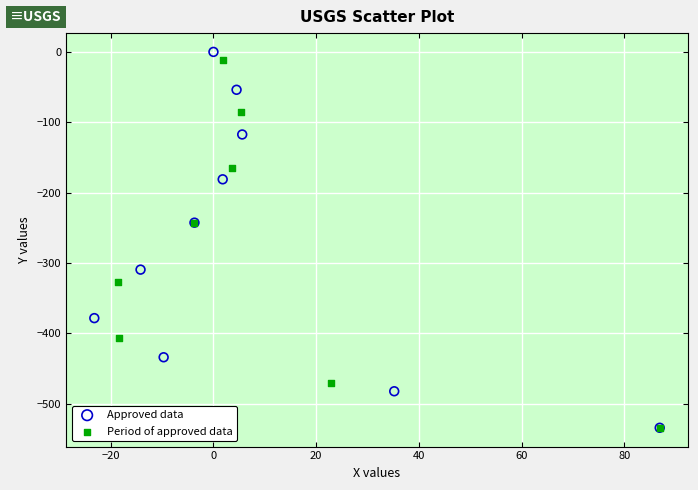

What are all the series names shown in the legend?

Approved data, Period of approved data